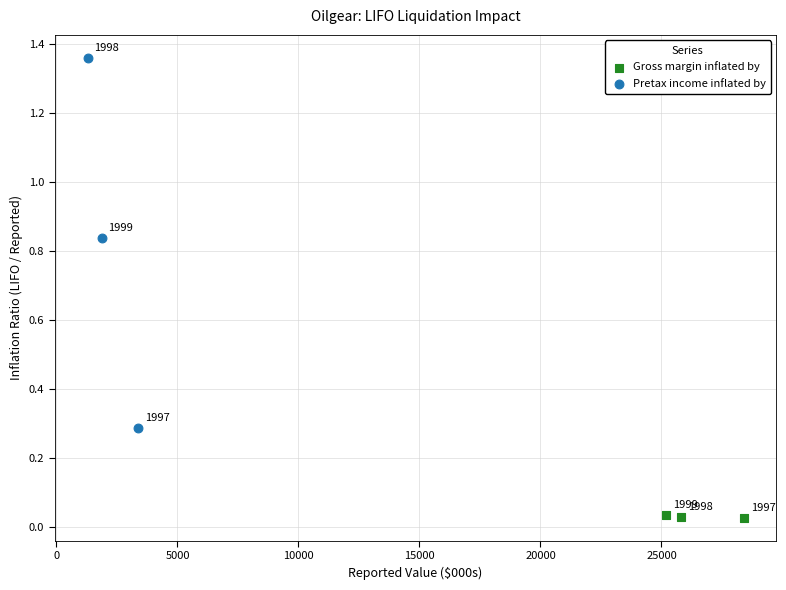

Which series reaches the minimum Y coordinate?

Gross margin inflated by